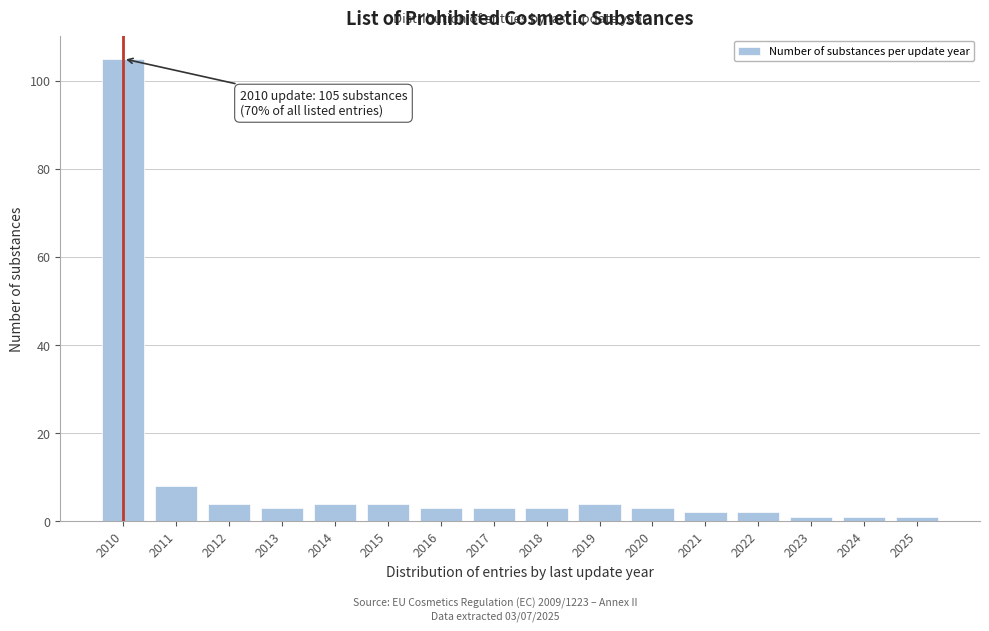

Reading left to right, what are all the values shown in this chart?

2010=105	2011=8	2012=4	2013=3	2014=4	2015=4	2016=3	2017=3	2018=3	2019=4	2020=3	2021=2	2022=2	2023=1	2024=1	2025=1